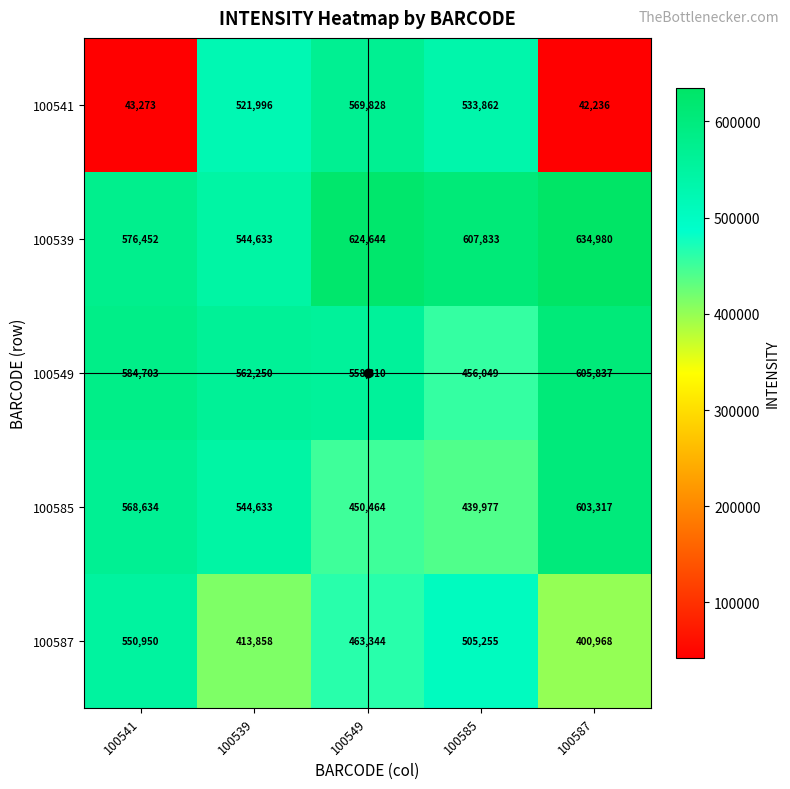

At which label is 100585 closest to 521647?

100539